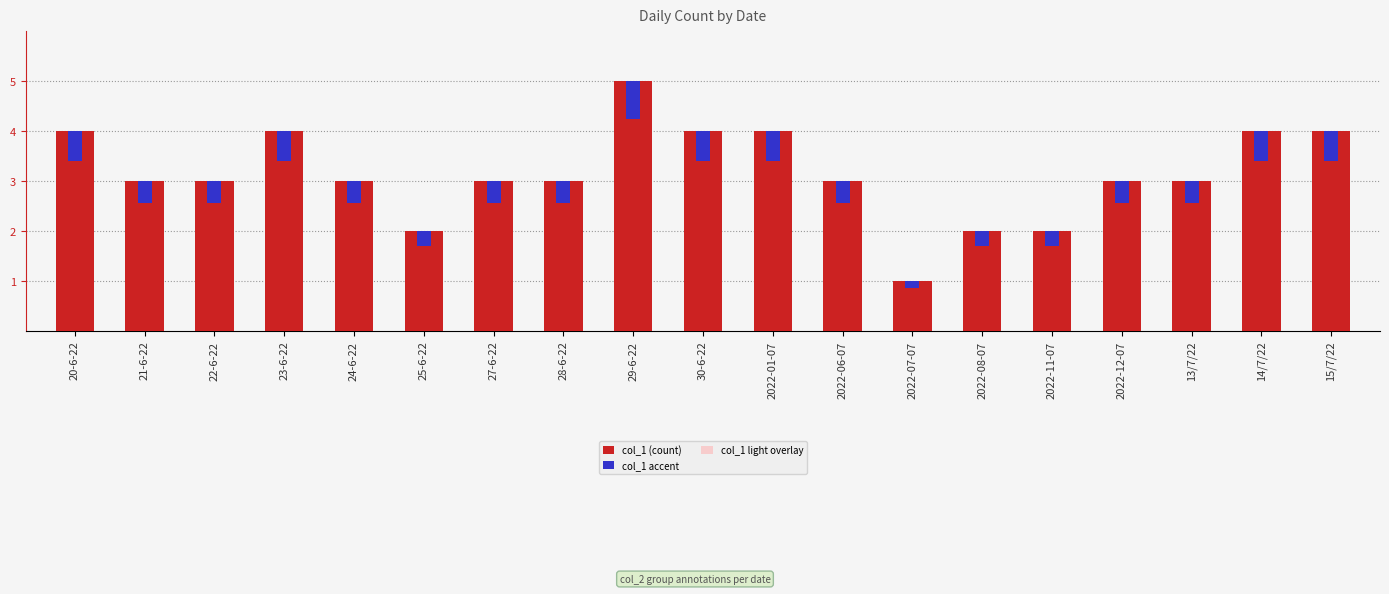

What is the sum of all col_1 (count) values?

60.0